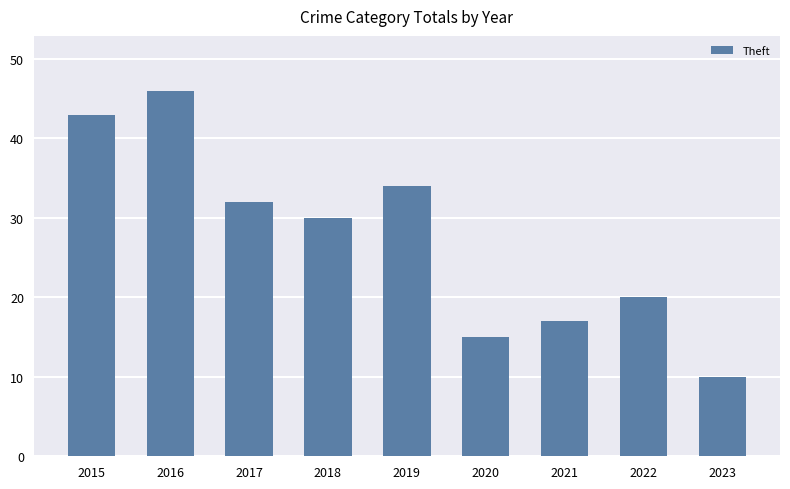

What is the sum of all values?

247